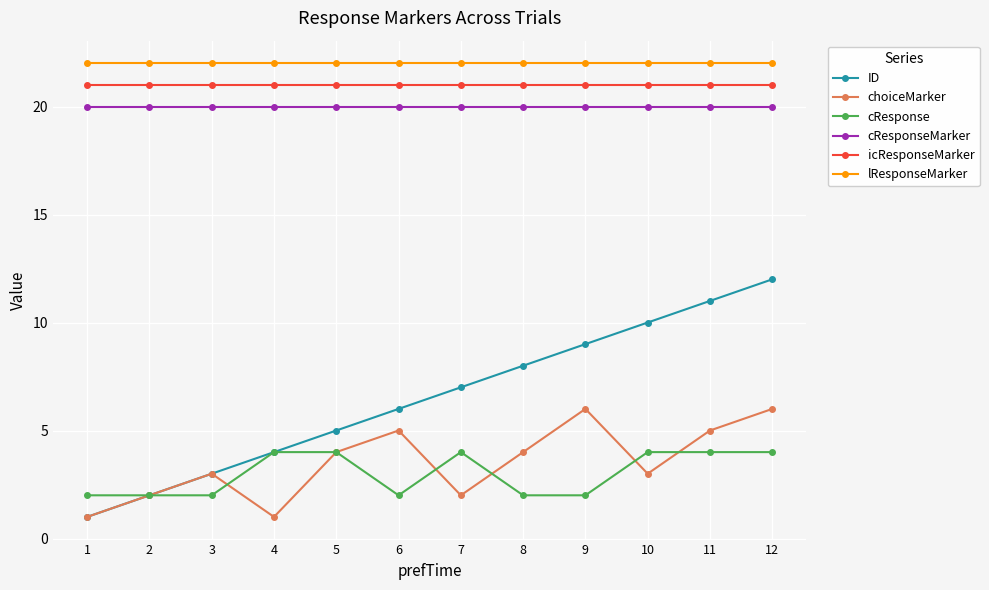

At which category is the sum across all series the highest?

12